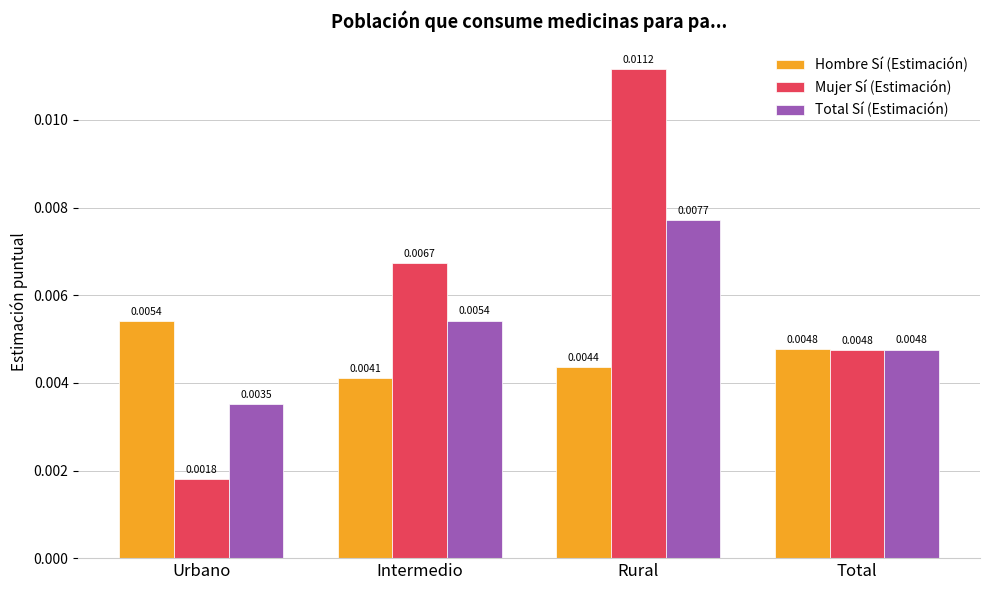

Which series has the largest range (max minus min)?

Mujer Sí (Estimación)